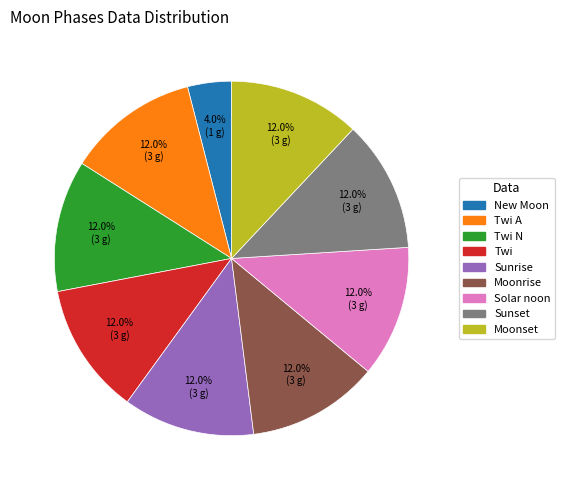

Is there a majority slice in this chart?

No